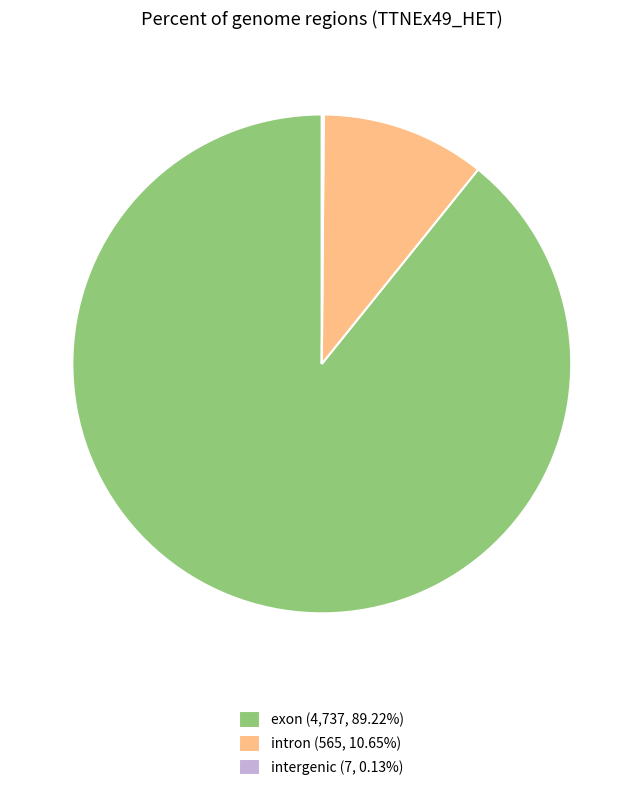

Is there any slice that represents more than half of the pie?

Yes